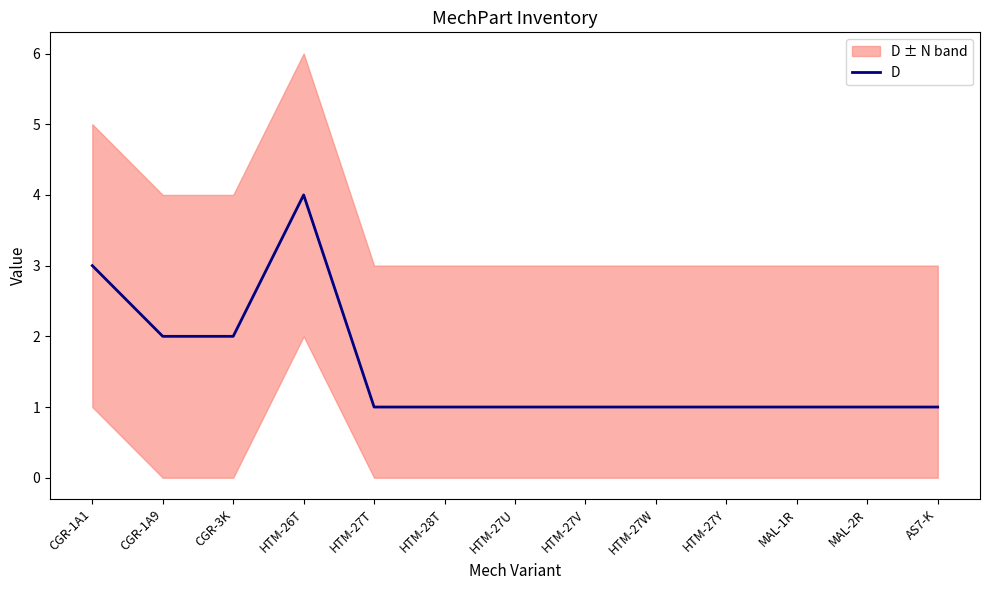

What is the ratio of the value at HTM-27U to the value at HTM-26T?

0.2